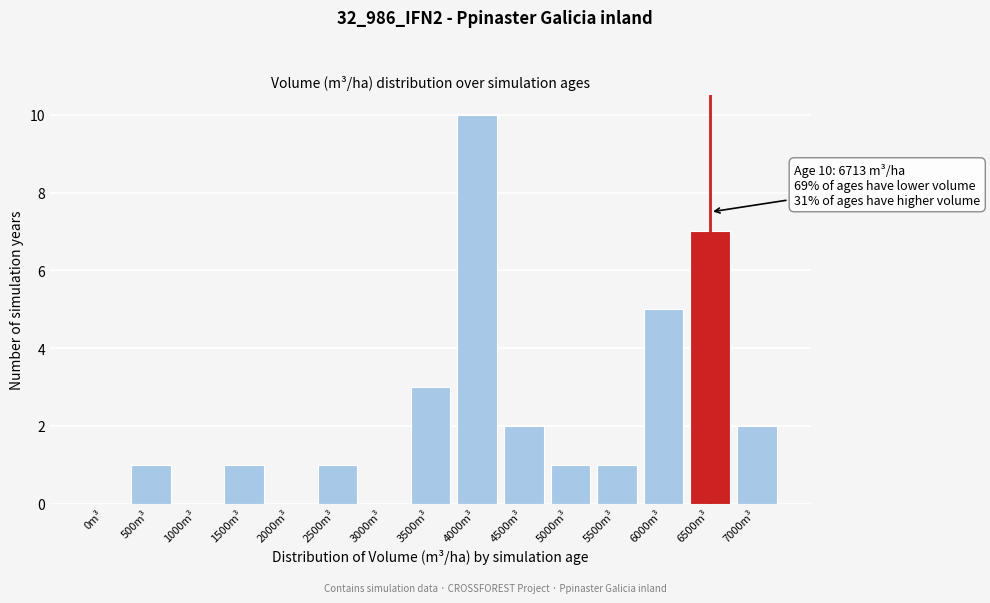

What is the sum of all values?

34